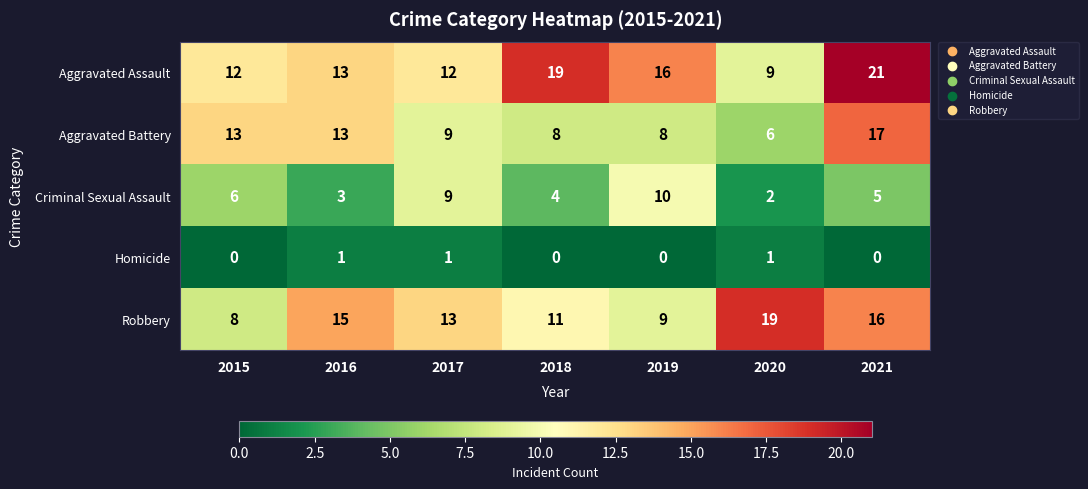

Between 2015 and 2017, which series saw the biggest shift?

Robbery